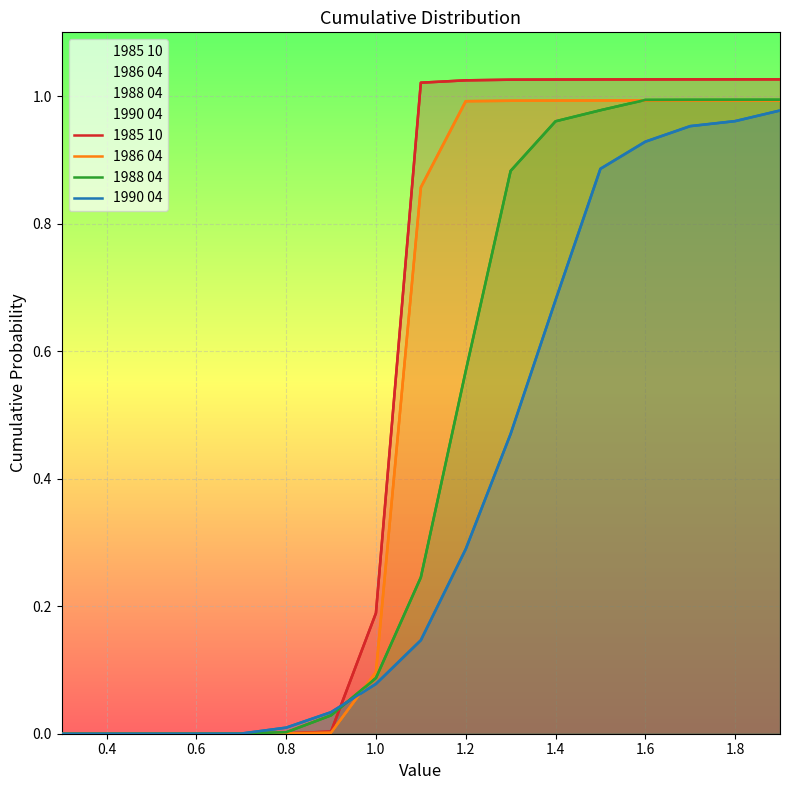

What is the average value of the 1990 04 series?

0.4